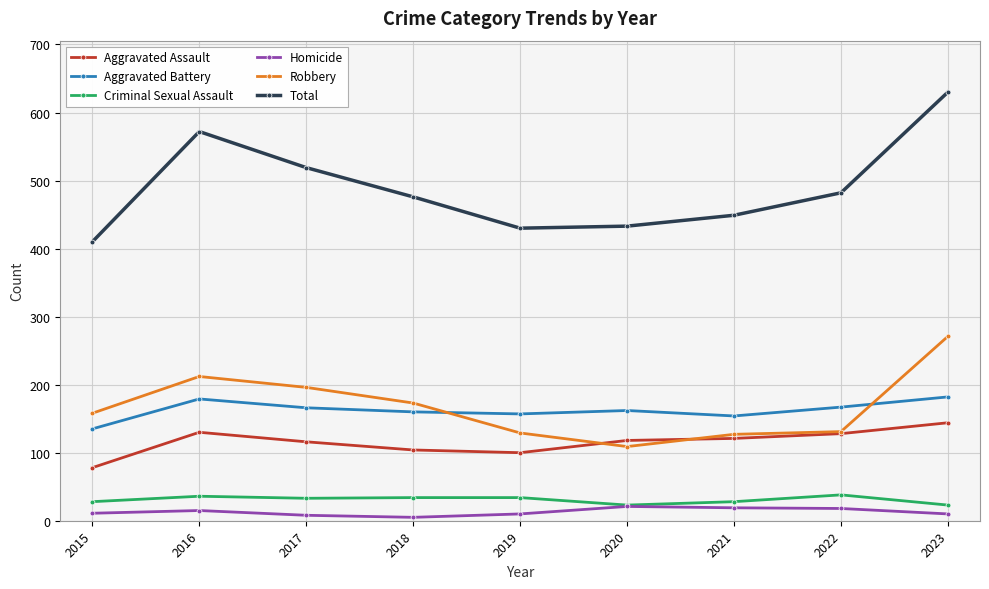

Where does the Total series first go above 476?

2016